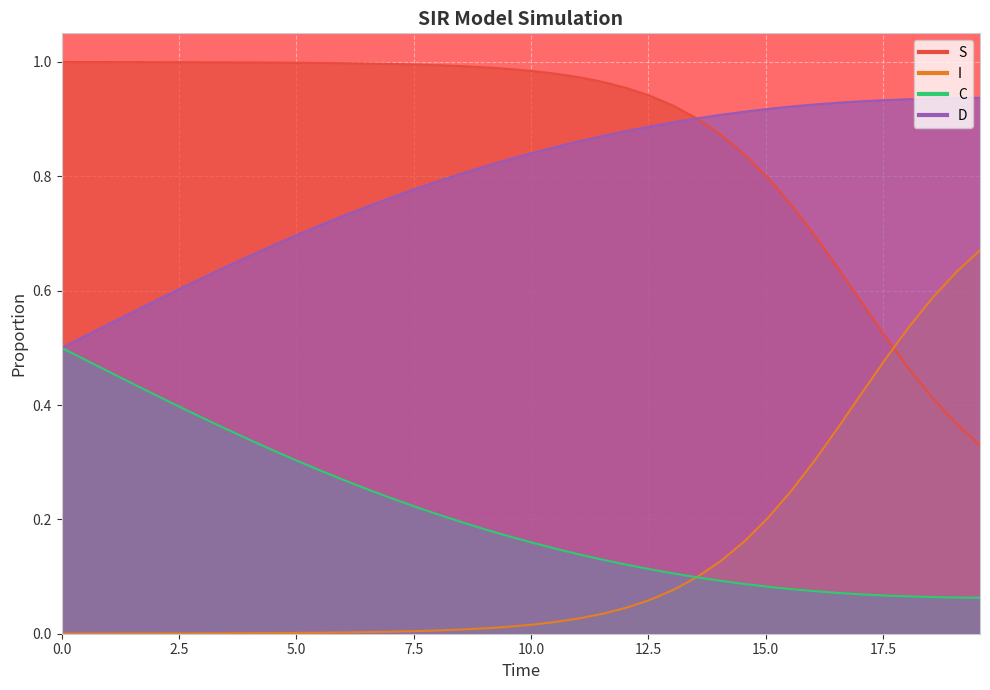

How many distinct data groups are displayed?

4